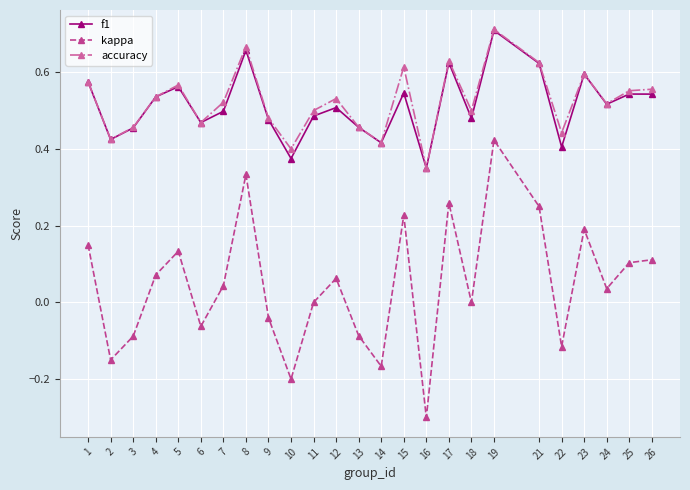

Which category has the lowest value across all series?

16